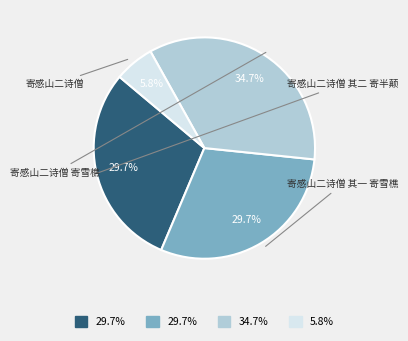

Is there a majority slice in this chart?

No